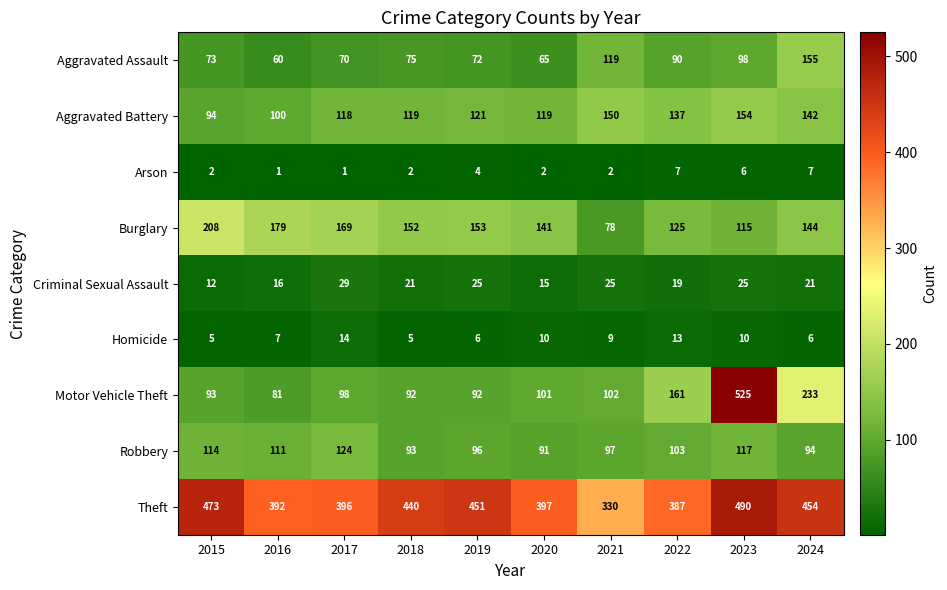

Which series has the largest total across all categories?

Theft